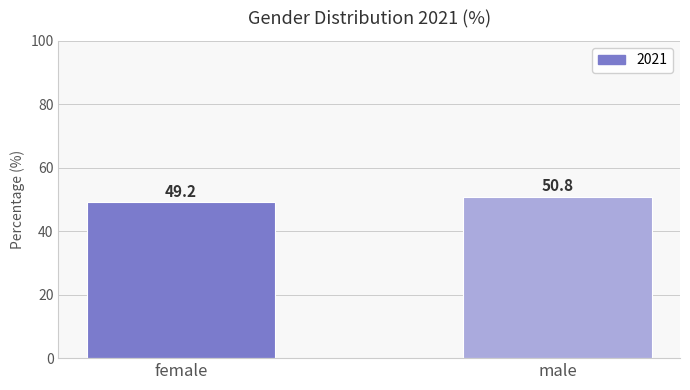

List the labels in order of value, smallest first.

female, male